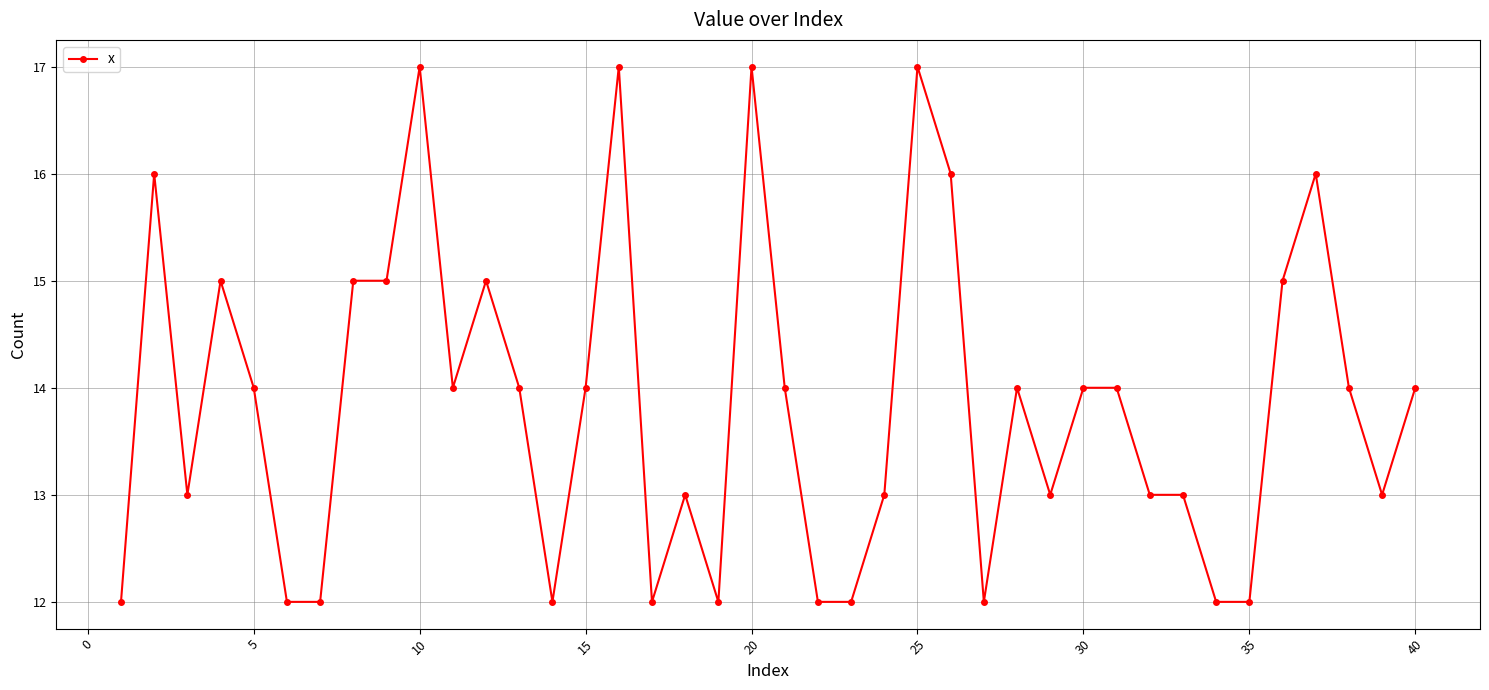

True or false: there are more than 2 points higher than both neighbors.

True